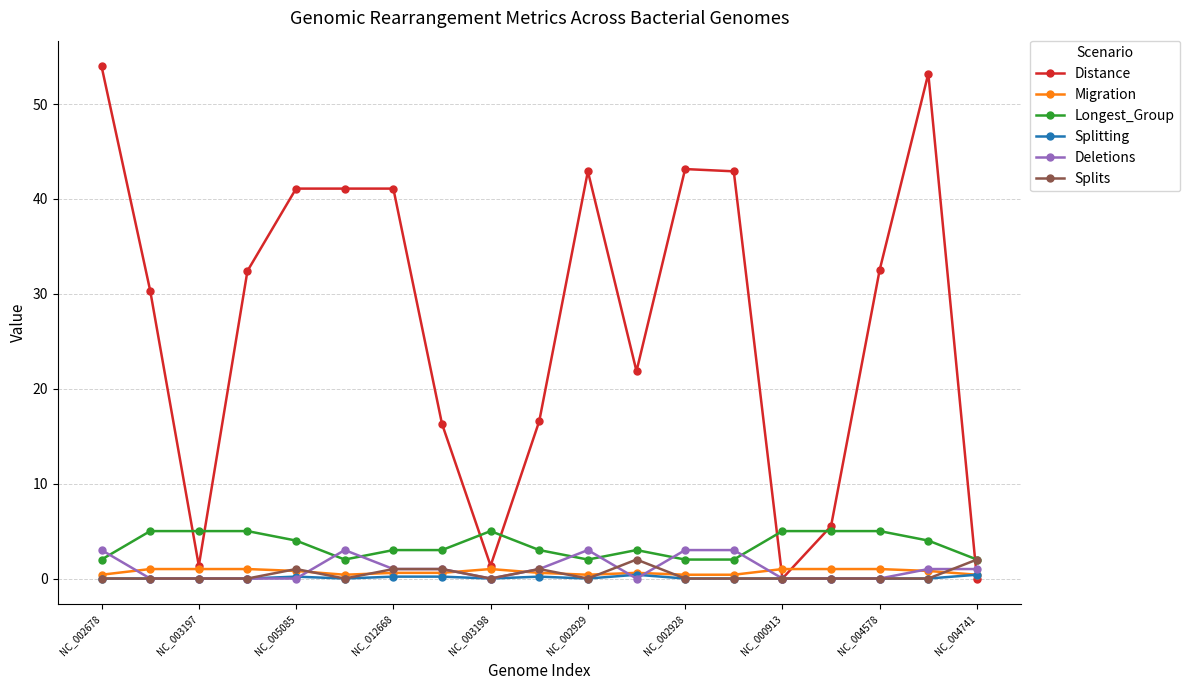

What is the sum of all Longest_Group values?

67.0